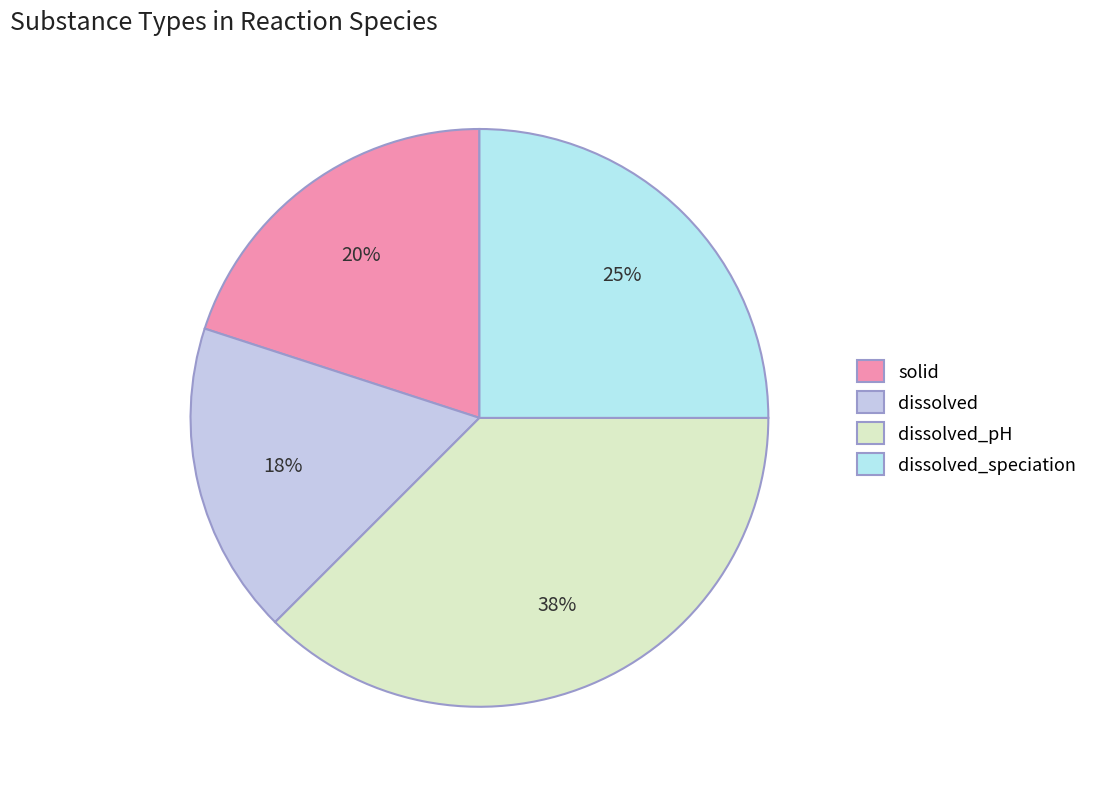

Count the number of slices in the pie.

4